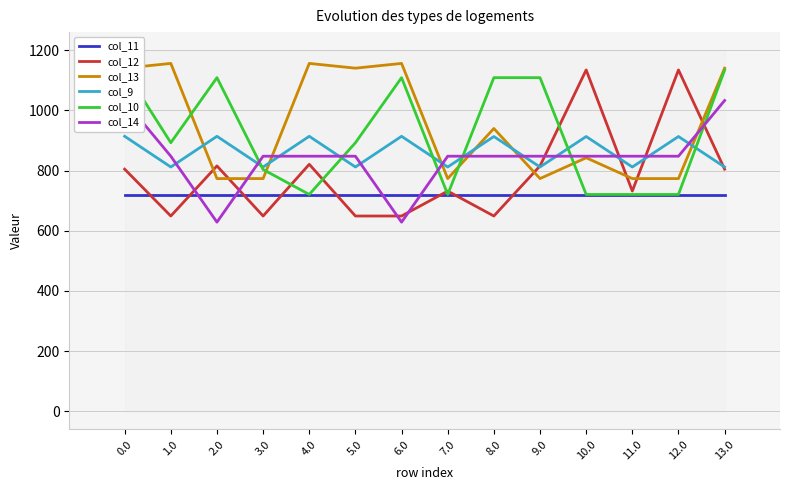

Is it true that col_12 equals 1633.0 at 12.0?

False